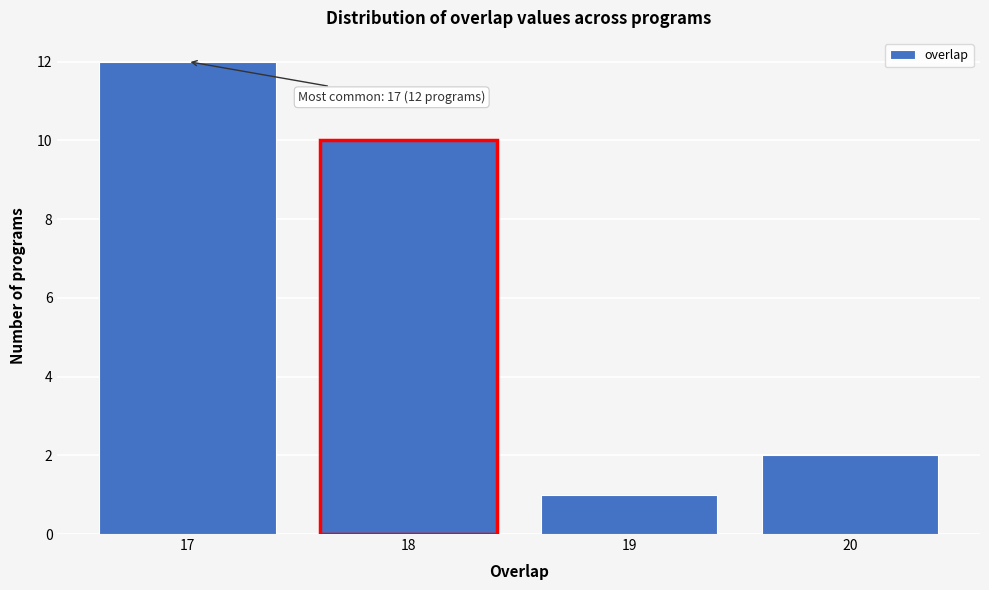

Reading left to right, what are all the values shown in this chart?

12	10	1	2